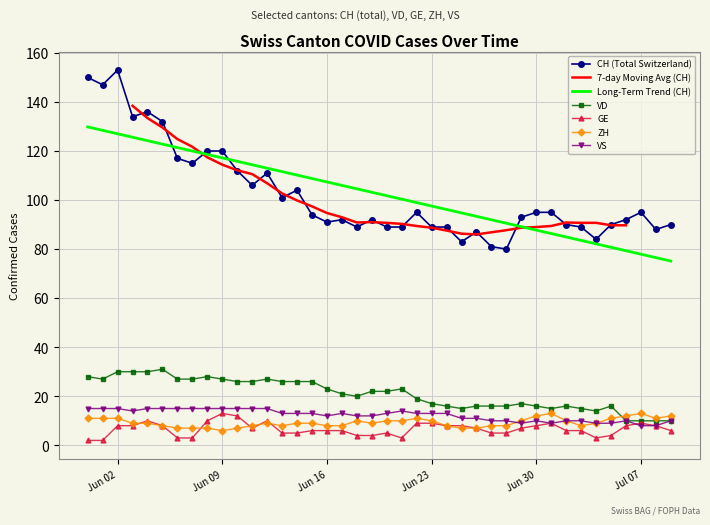

What is the lowest value of the VS series?

8.0